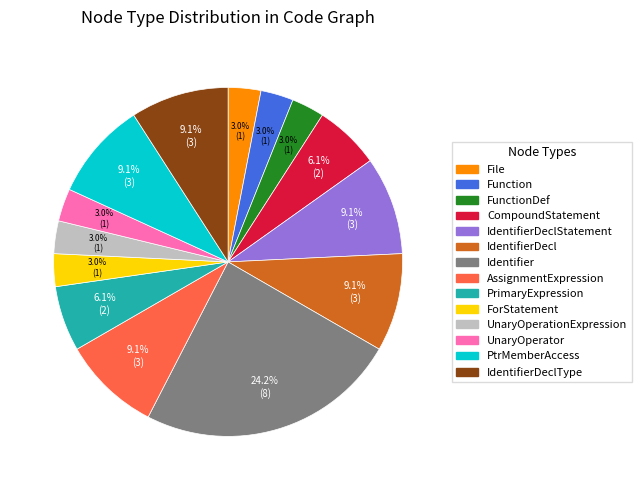

Is there any slice that represents more than half of the pie?

No